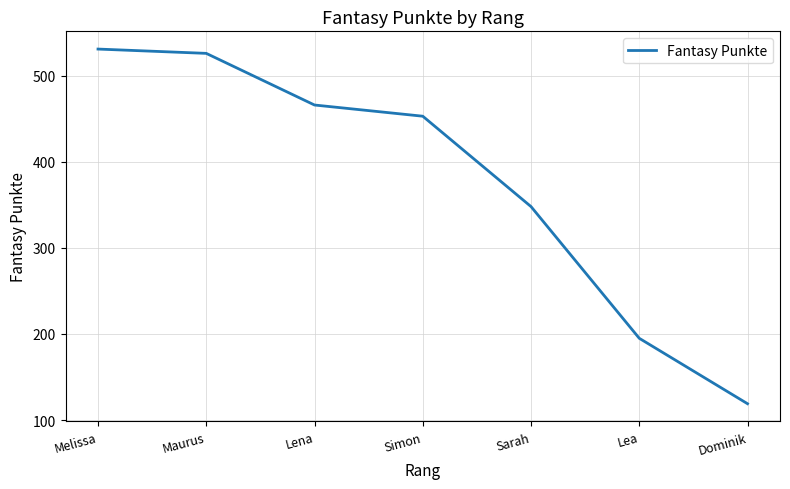

Where does the data first go above 453?

Melissa